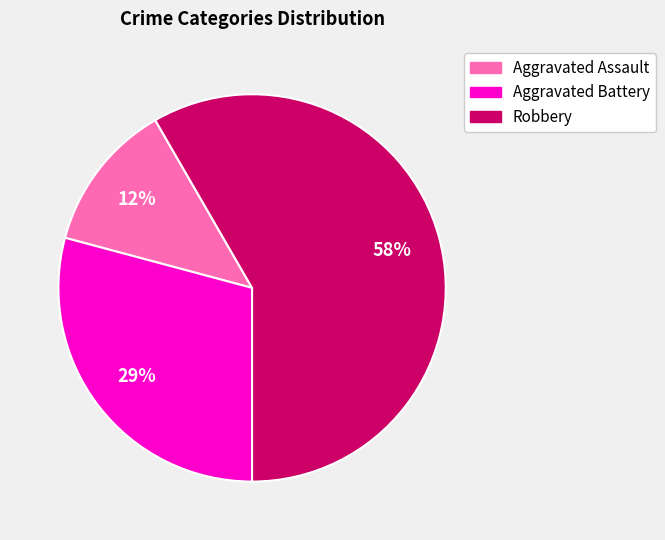

Between Aggravated Battery and Robbery, which is larger?

Robbery